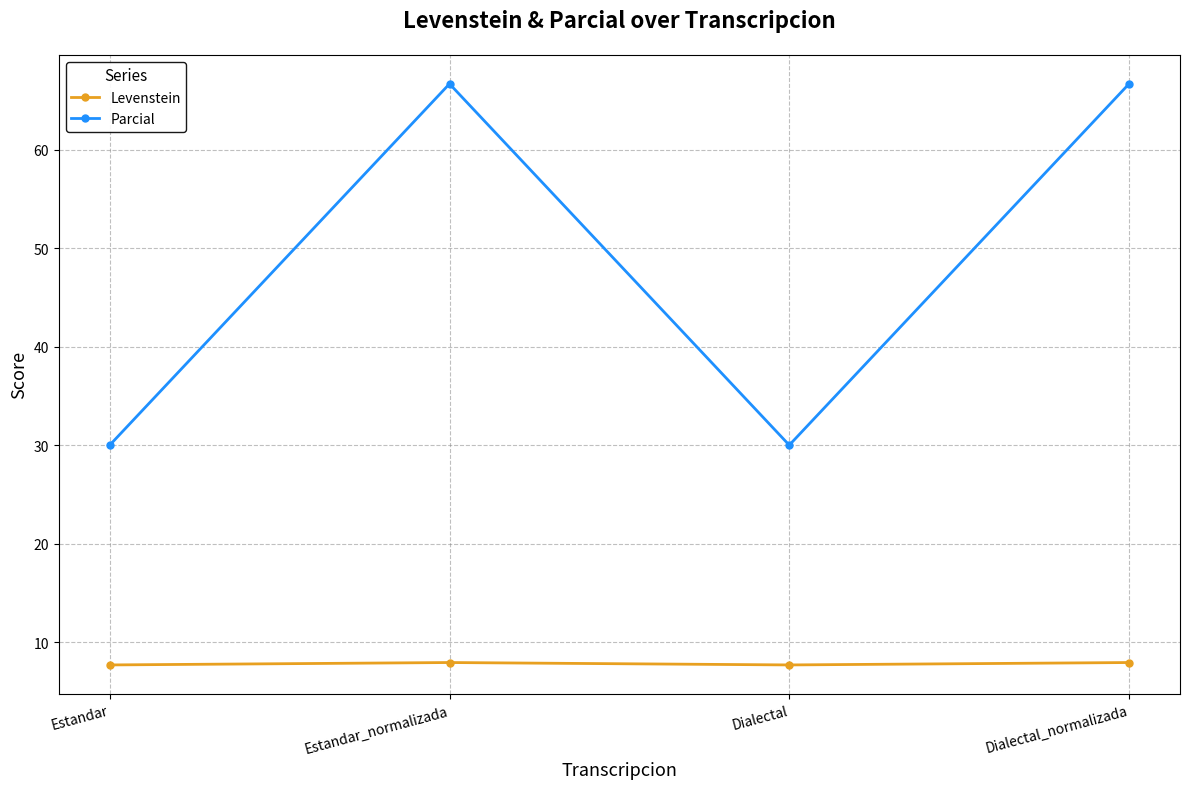

What is the lowest value of the Levenstein series?

7.7